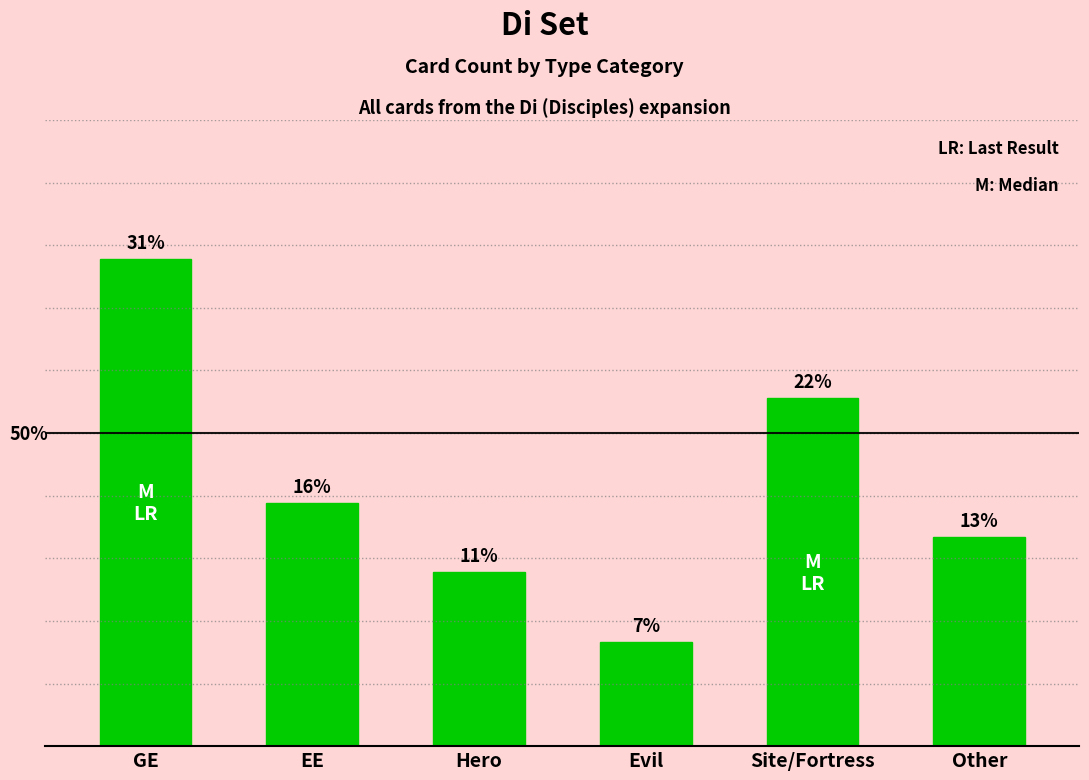

At which label does the data first exceed 7?

GE